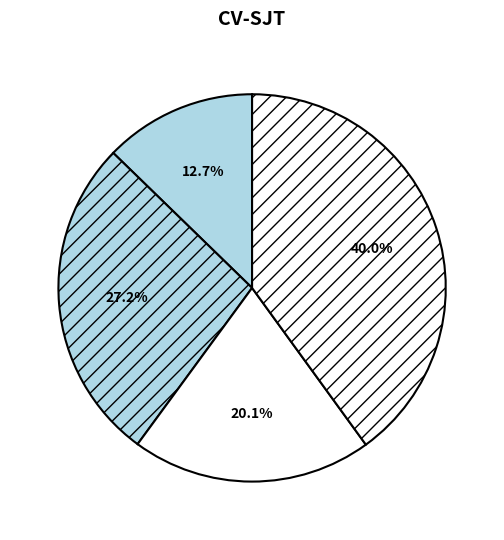

How many slices are in this pie chart?

4